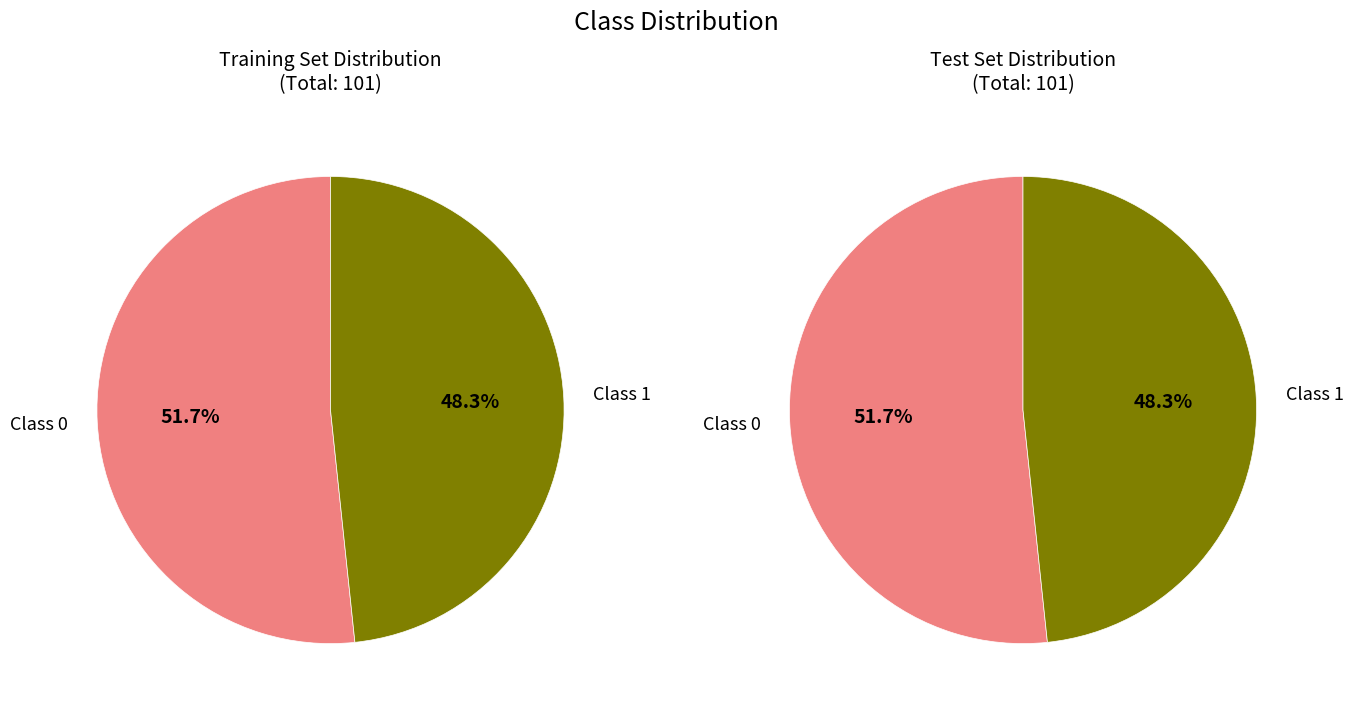

Is it true that 1 is 48% of the pie?

True